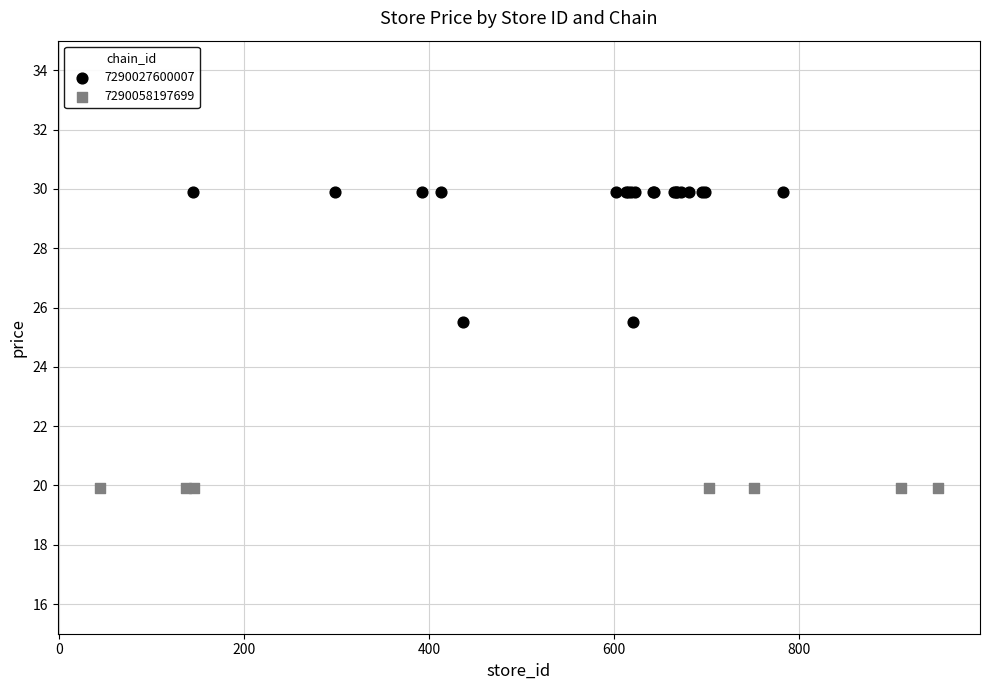

Which series contains the highest Y value?

7290027600007